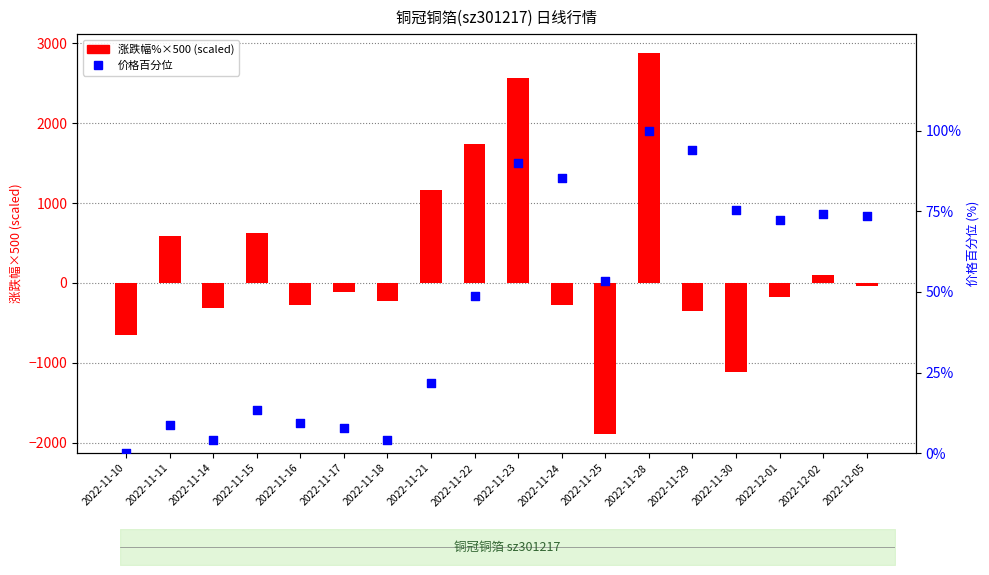

Which series reaches the maximum Y coordinate?

涨跌幅%×500 (scaled)